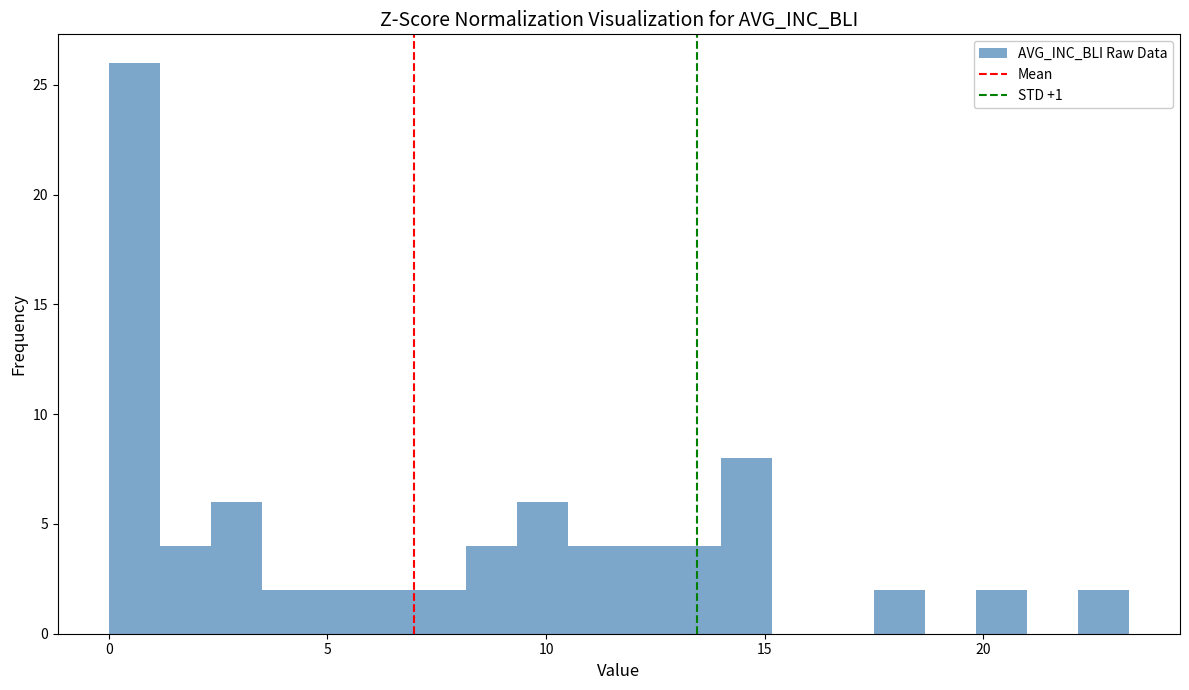

Read against the x-axis, roughly where is the centre of the tallest bar?

0.5